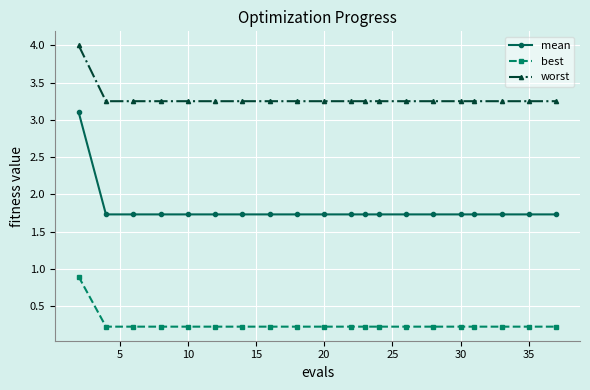

What is the value of the best point at the 12th from the left?

0.2